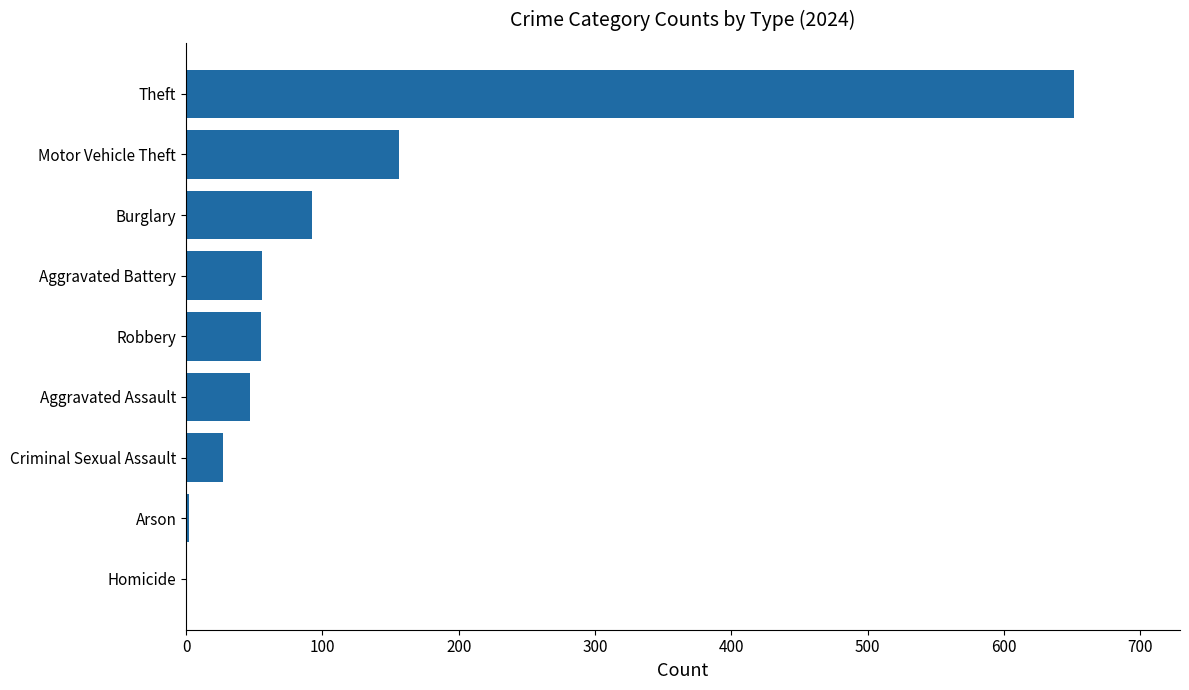

True or false: the data shows 80 at Robbery.

False